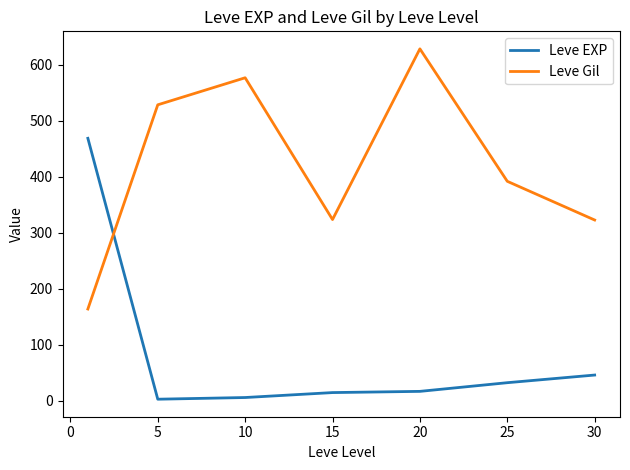

List the series in order of their peak value, highest first.

Leve Gil, Leve EXP